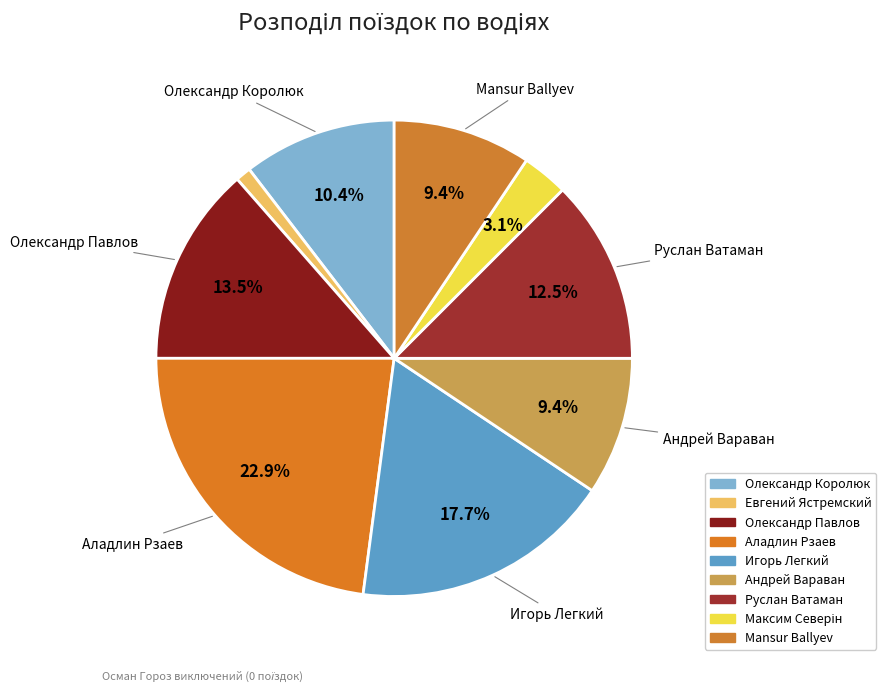

To the nearest percent, what portion does Олександр Королюк represent?

10%